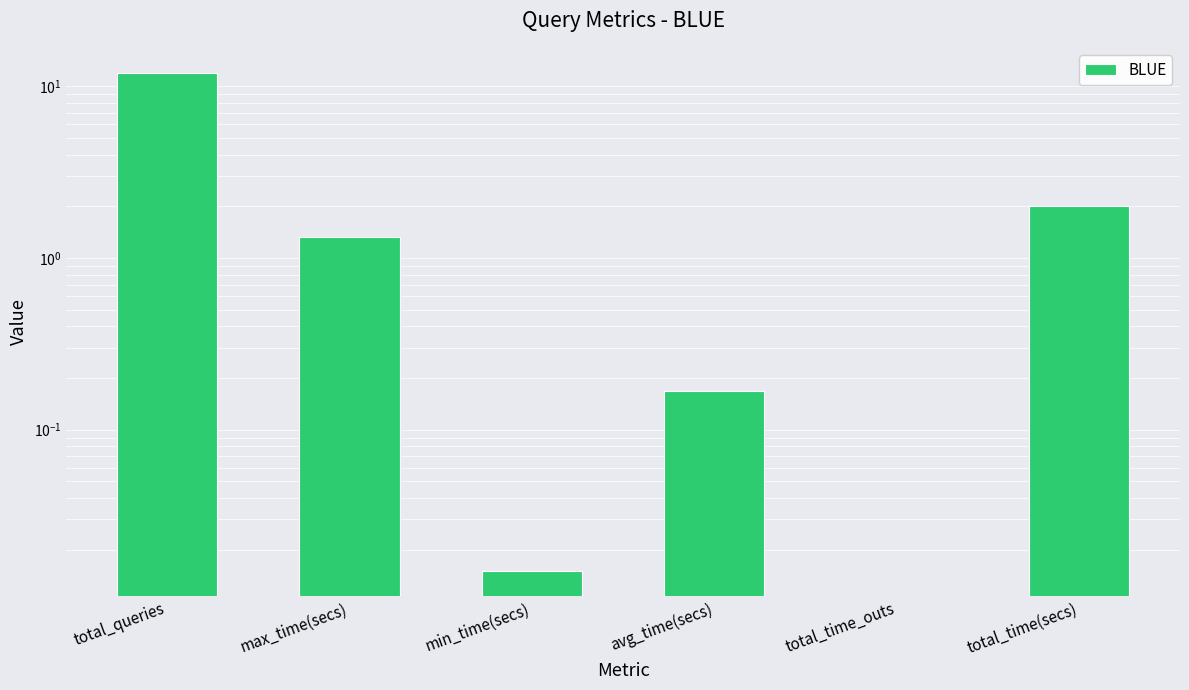

What is the greatest value displayed?

12.0